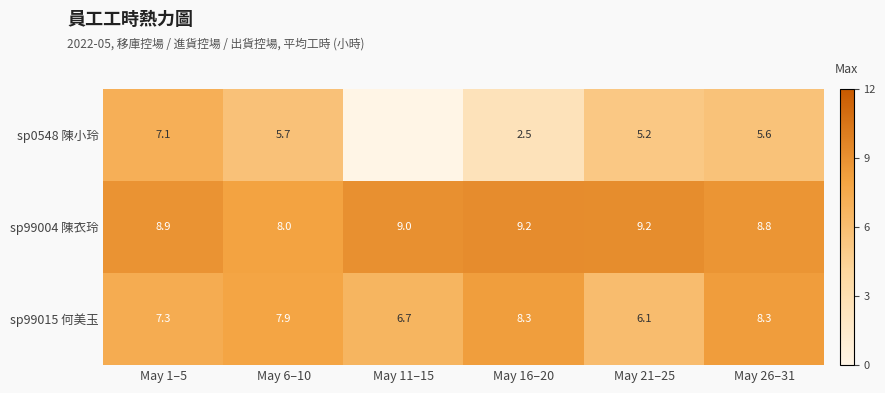

At which label does sp99015 何美玉 first exceed 7?

May 1–5